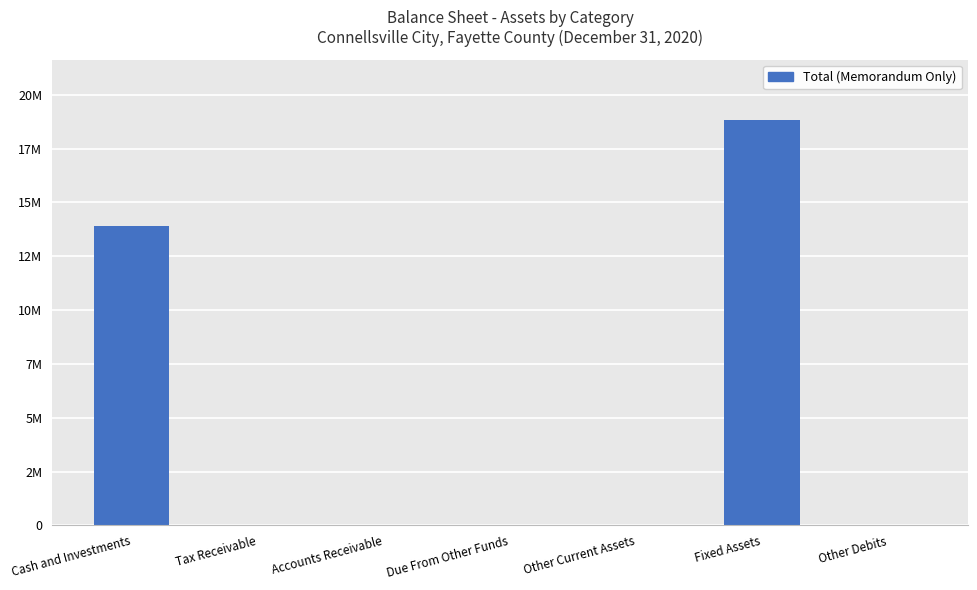

Are the bars horizontal?

No